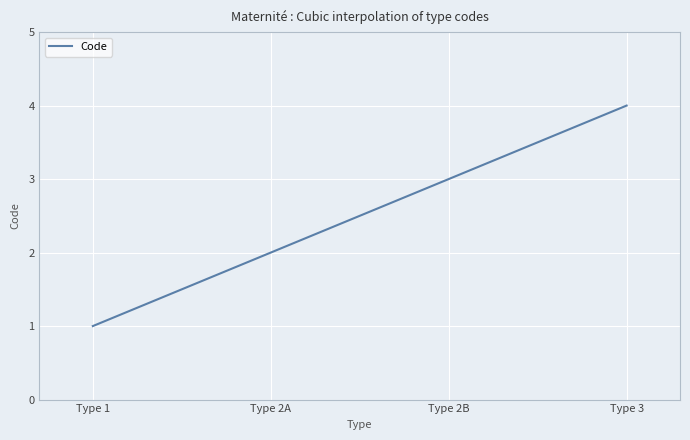

What is the greatest value displayed?

4.0